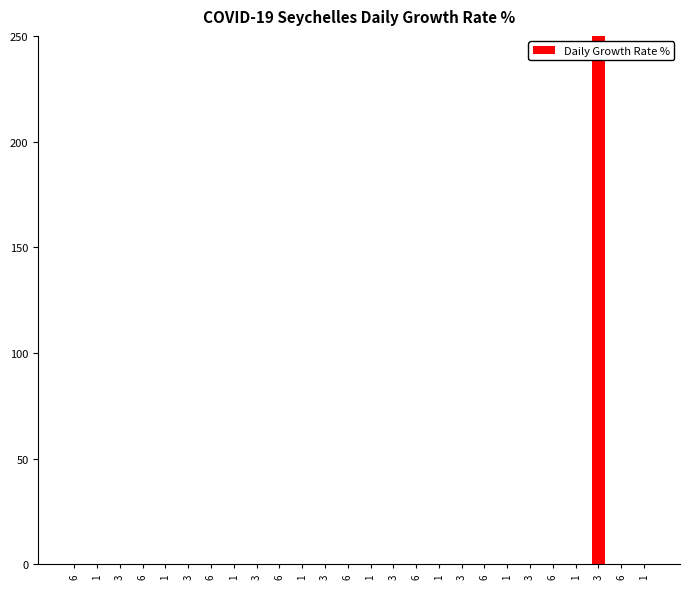

True or false: the data shows 0.0 at 3.

False